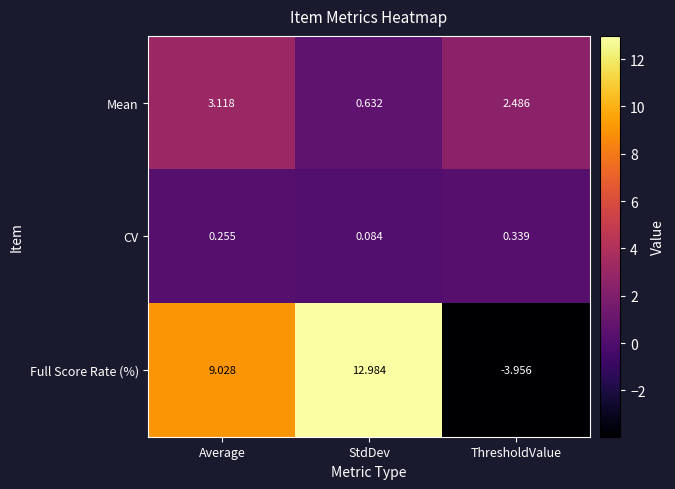

How many categories are shown in the chart?

3